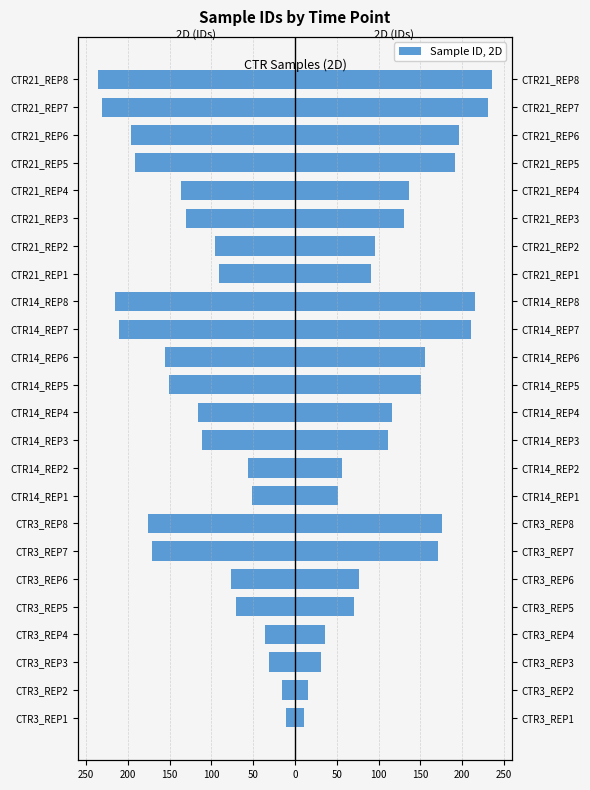

What is the spread (max minus min) of values at CTR14_REP4?

232